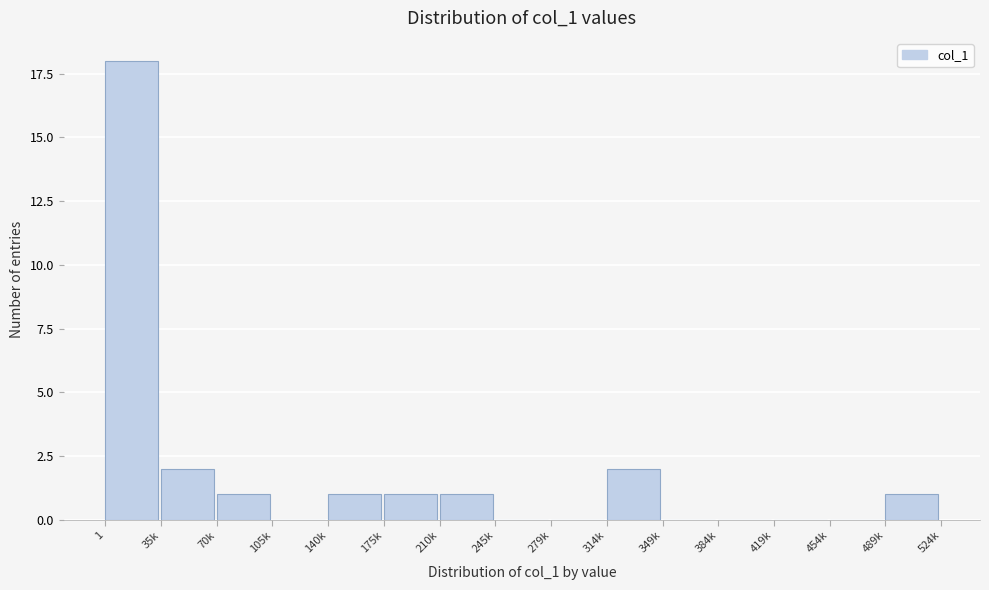

Reading left to right, what are all the values shown in this chart?

1=18	35k=2	70k=1	105k=0	140k=1	175k=1	210k=1	245k=0	279k=0	314k=2	349k=0	384k=0	419k=0	454k=0	489k=1